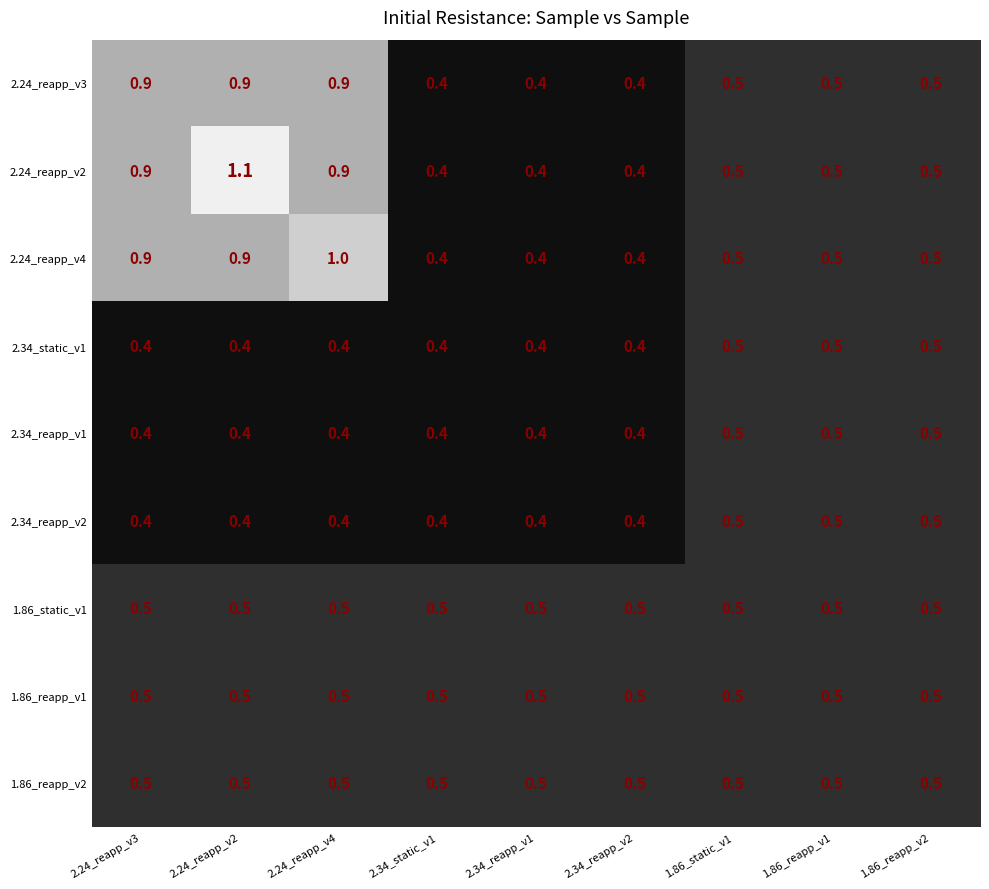

What is the average value of the 2.24_reapp_v2 series?

0.6